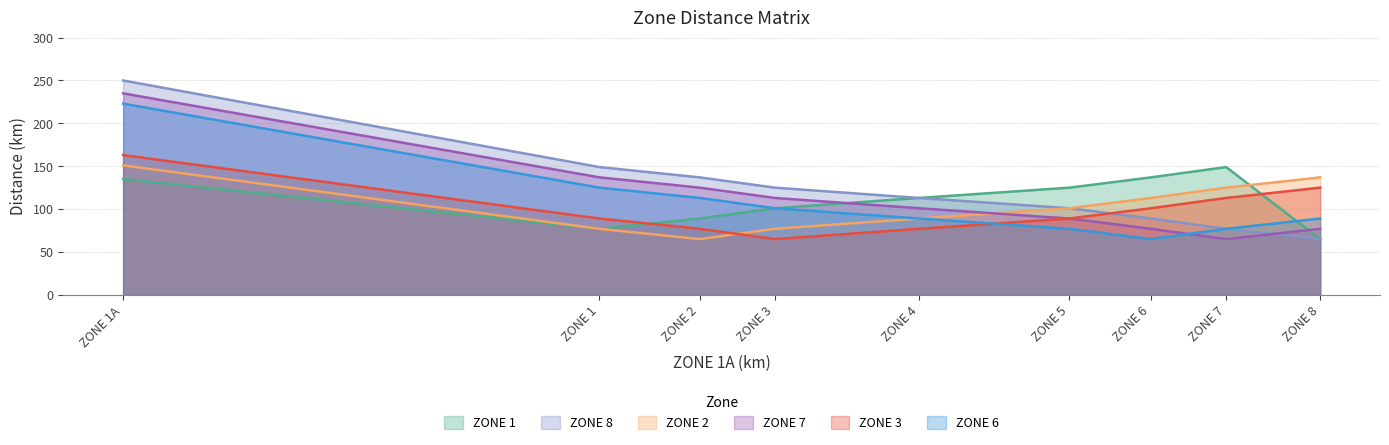

Which series changed the most between ZONE 1A and ZONE 7?

ZONE 8